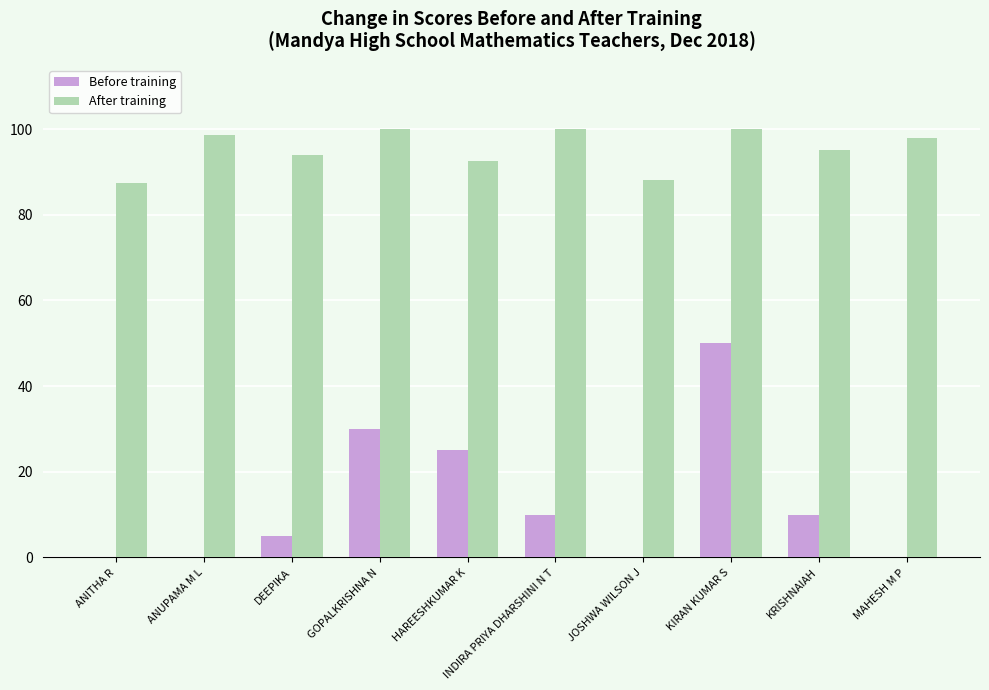

What is the approximate value of After training at KRISHNAIAH?

95.0